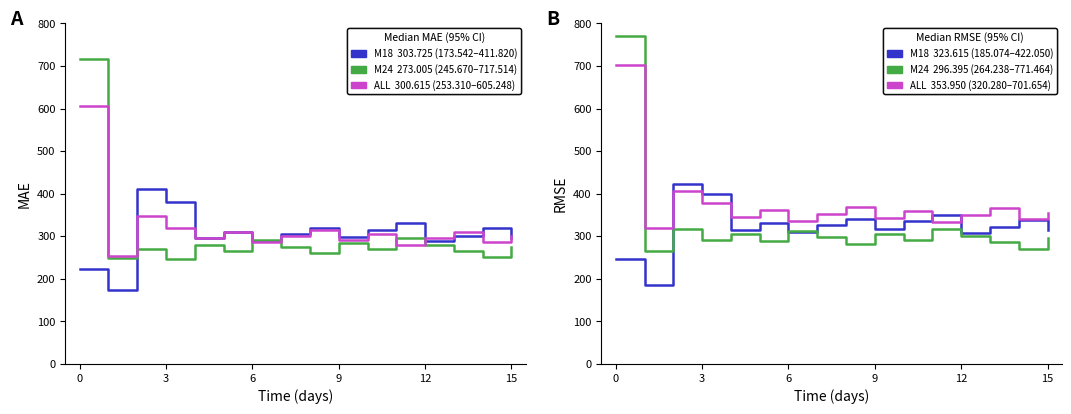

What is the maximum value for M18?

422.1